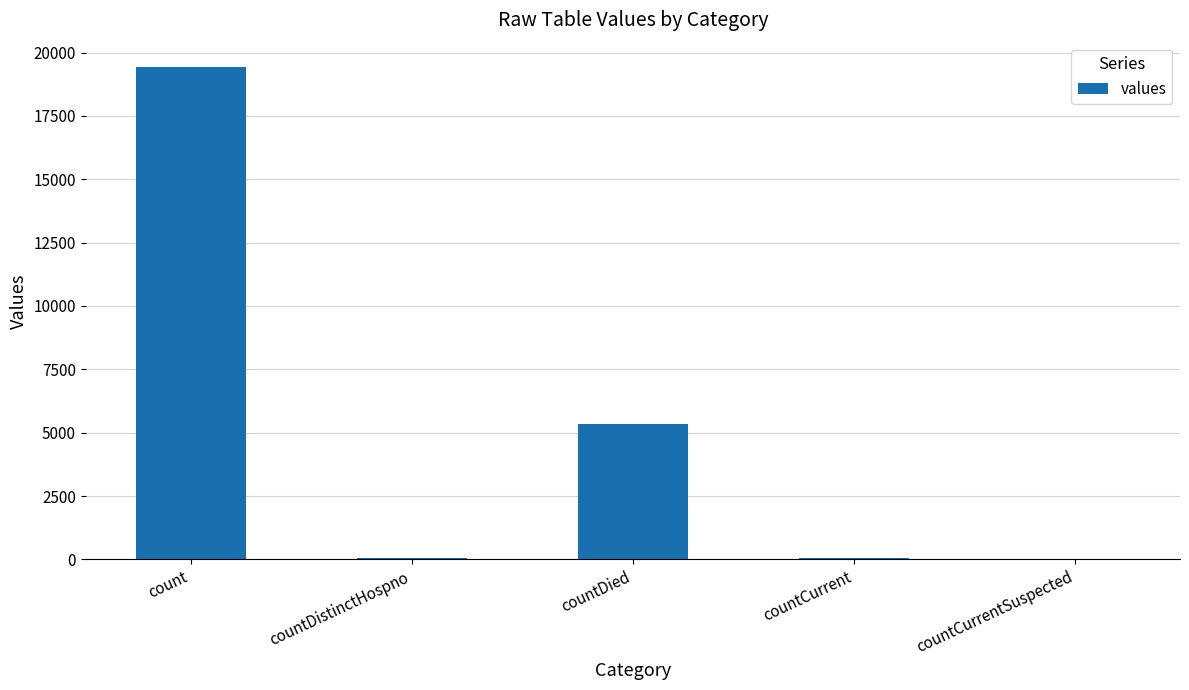

Are the bars grouped side by side (vs. stacked)?

No